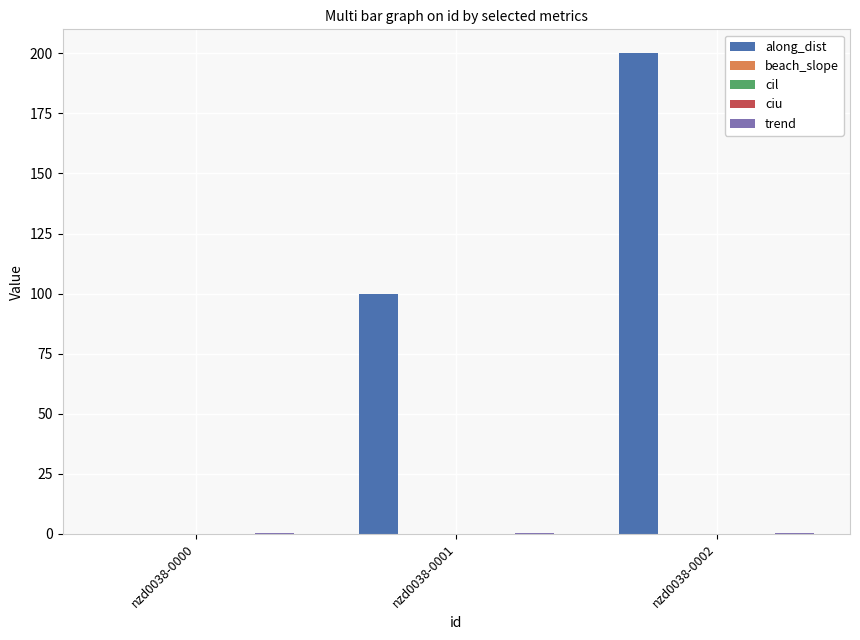

Which category has the highest value across all series?

nzd0038-0002